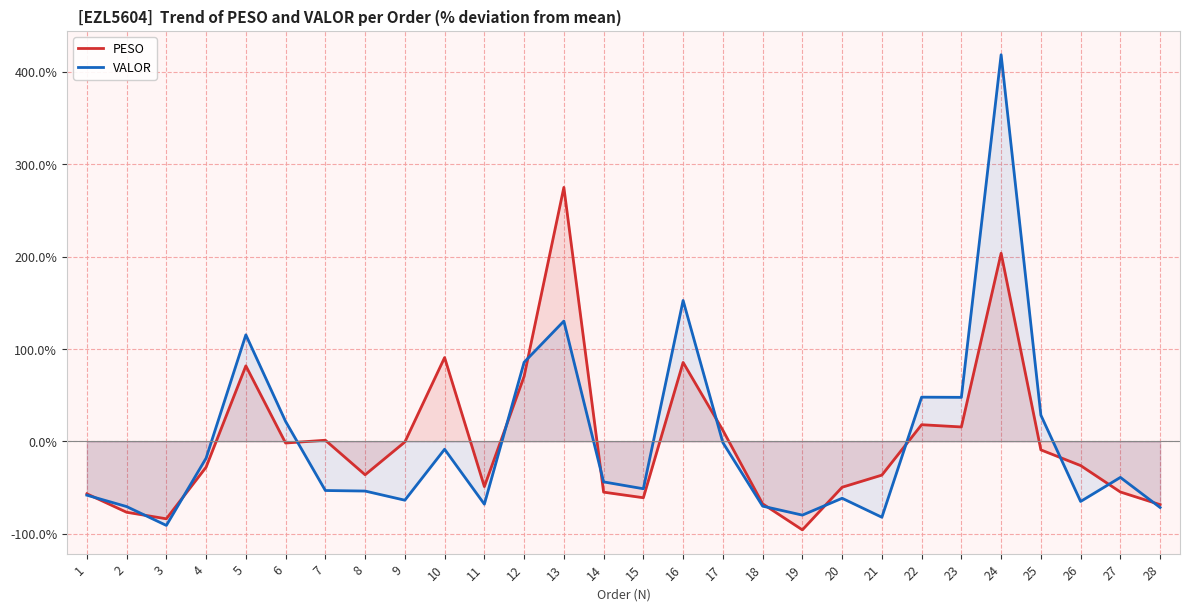

Which label corresponds to the largest value in the chart?

24